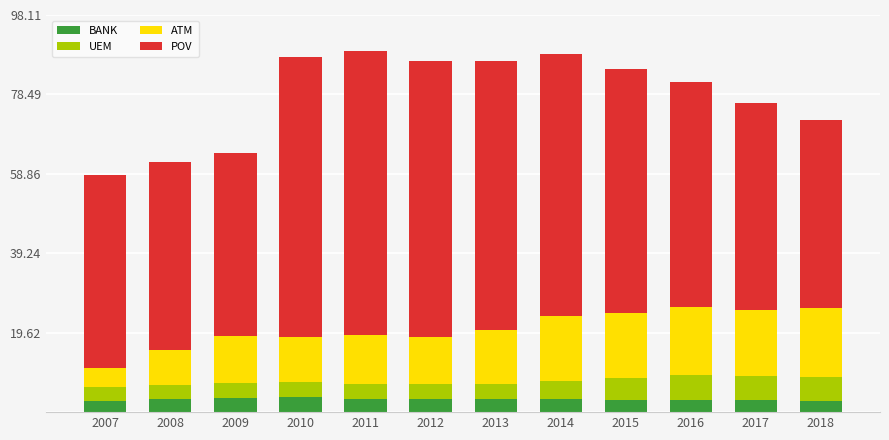

What is the minimum value for BANK?

2.7